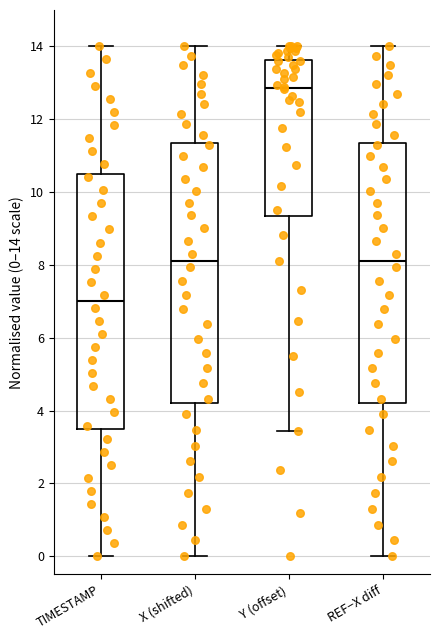

Where is the upper edge of the box for X (shifted) on the y-axis? The values are not printed on the chart, so give them approximately, as read against the axis.

11.4